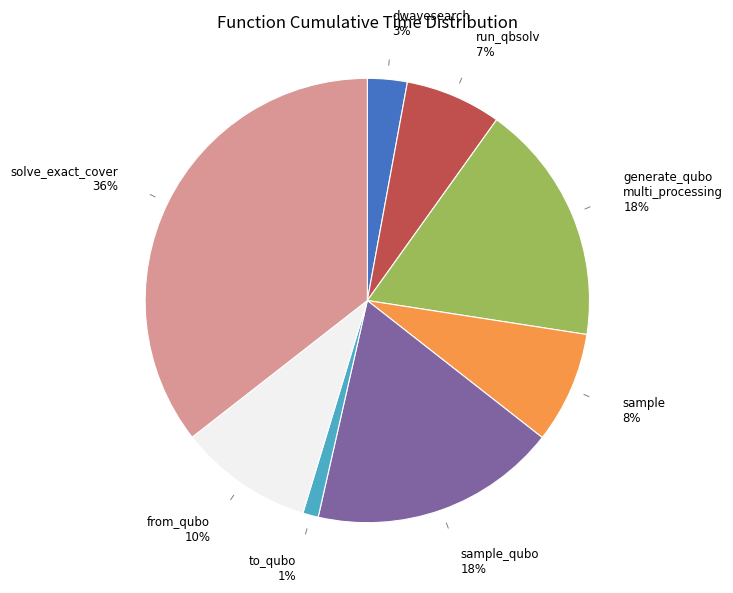

To the nearest percent, what is the average slice percentage?

12%